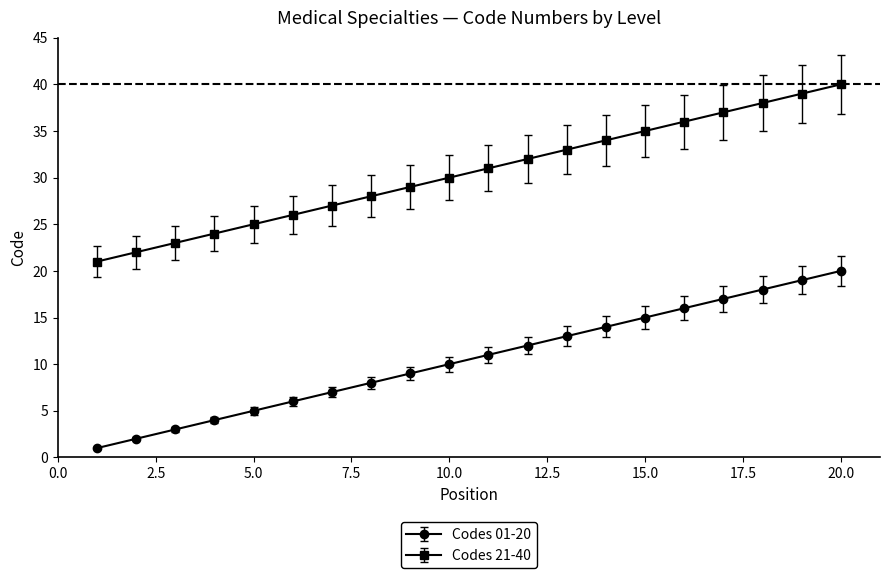

True or false: Codes 01-20 and Codes 21-40 cross at least once.

False